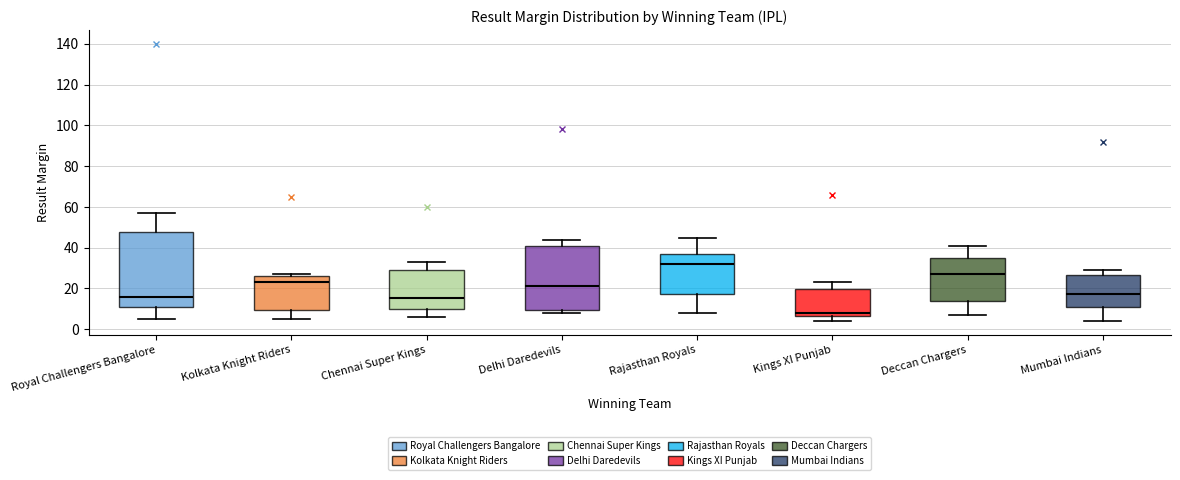

Reading left to right, read every box against the y-axis: the position of its median line, the range the box covers, and the ends of its whiskers. The values are not printed on the chart, so give them approximately, as read against the axis.

Royal Challengers Bangalore: median 16, box 10 to 48, whiskers 6 to 58
Kolkata Knight Riders: median 24, box 10 to 26, whiskers 6 to 28
Chennai Super Kings: median 16, box 10 to 30, whiskers 6 to 34
Delhi Daredevils: median 22, box 10 to 42, whiskers 8 to 44
Rajasthan Royals: median 32, box 18 to 38, whiskers 8 to 46
Kings XI Punjab: median 8, box 6 to 20, whiskers 4 to 24
Deccan Chargers: median 28, box 14 to 36, whiskers 8 to 42
Mumbai Indians: median 18, box 10 to 26, whiskers 4 to 30